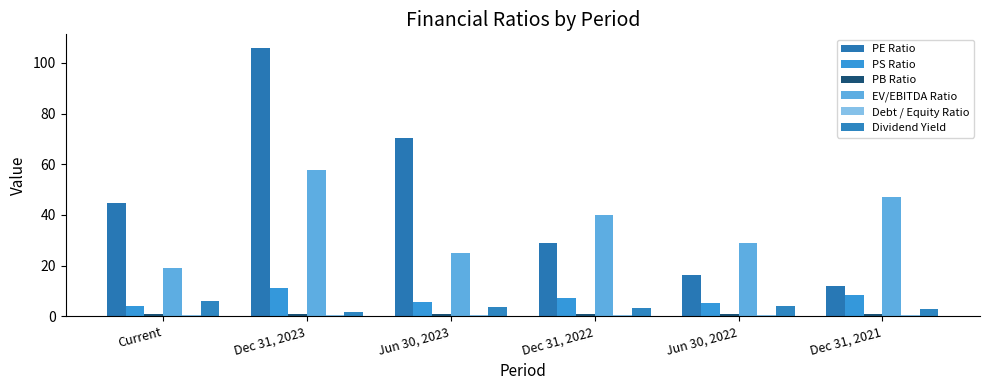

How many values in the PE Ratio series are below 44?

3